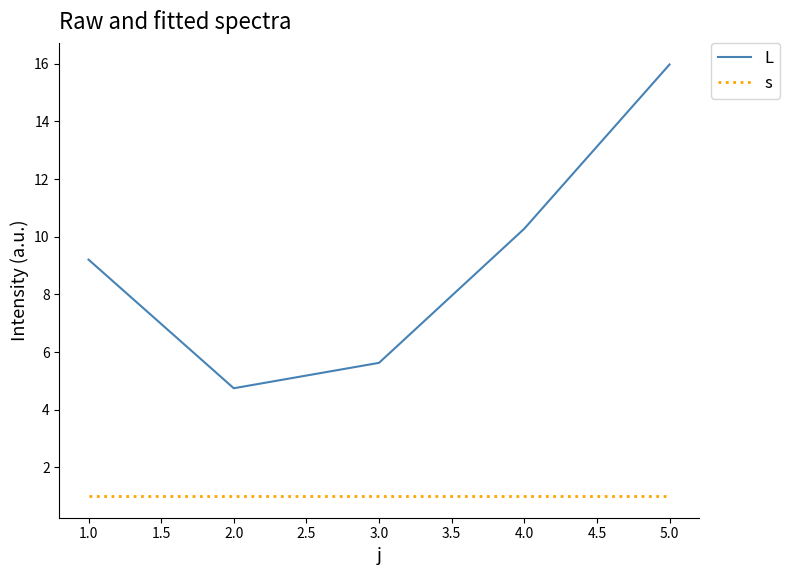

Between 1.0 and 3.0, which series saw the biggest shift?

L